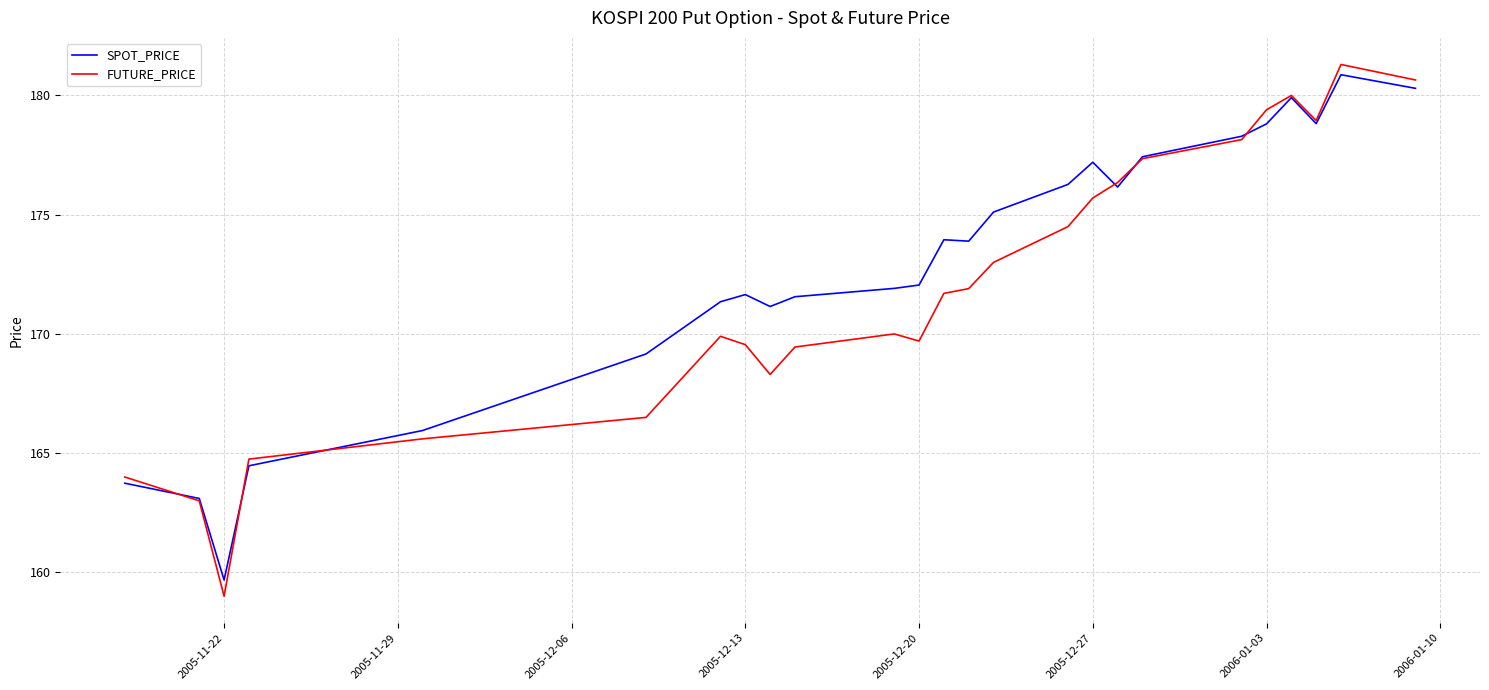

List the series in order of their overall mean, highest first.

SPOT_PRICE, FUTURE_PRICE